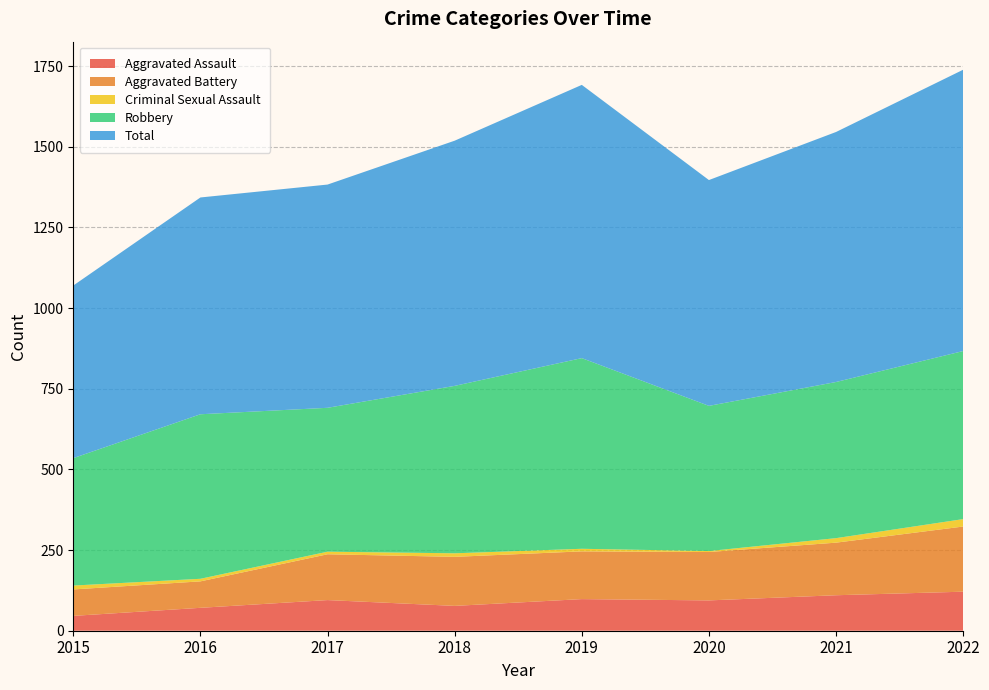

Reading right to left, transcribe all the data shown in this chart.

Aggravated Assault: 2022=121	2021=110	2020=94	2019=98	2018=77	2017=95	2016=71	2015=46
Aggravated Battery: 2022=202	2021=163	2020=150	2019=148	2018=152	2017=142	2016=82	2015=82
Criminal Sexual Assault: 2022=23	2021=14	2020=3	2019=8	2018=11	2017=8	2016=8	2015=12
Robbery: 2022=521	2021=484	2020=450	2019=591	2018=519	2017=446	2016=510	2015=395
Total: 2022=872	2021=775	2020=700	2019=847	2018=760	2017=692	2016=672	2015=535